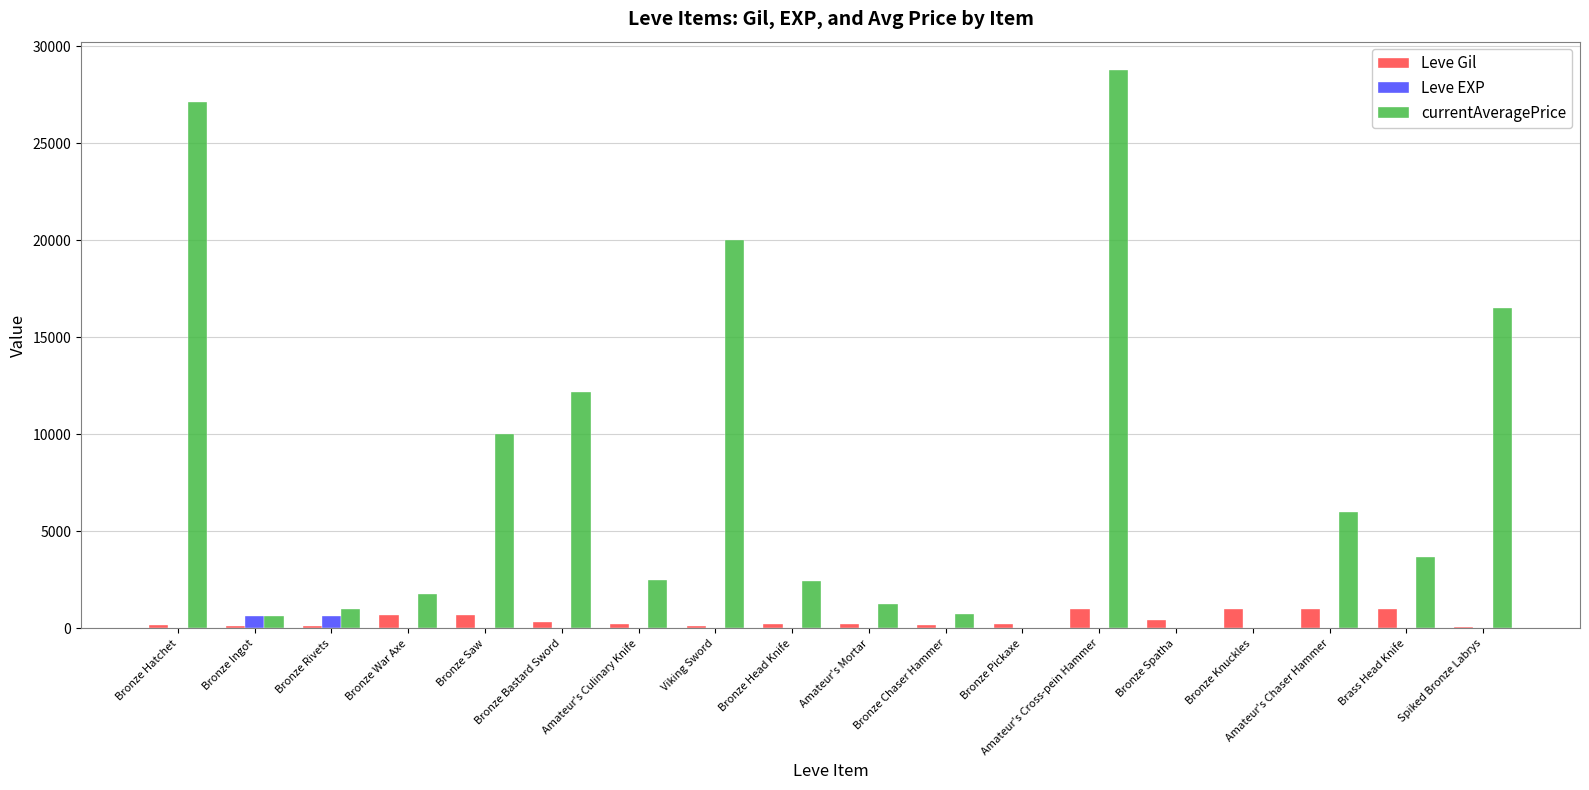

What is the sum of all Leve Gil values?

7737